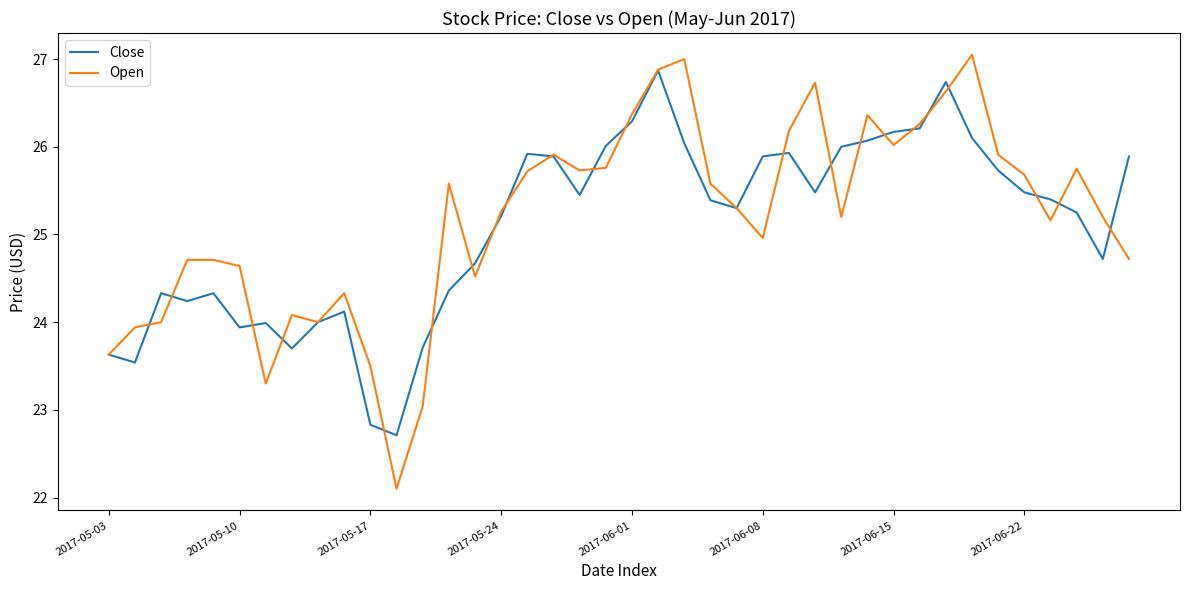

What is the minimum value for Open?

22.1